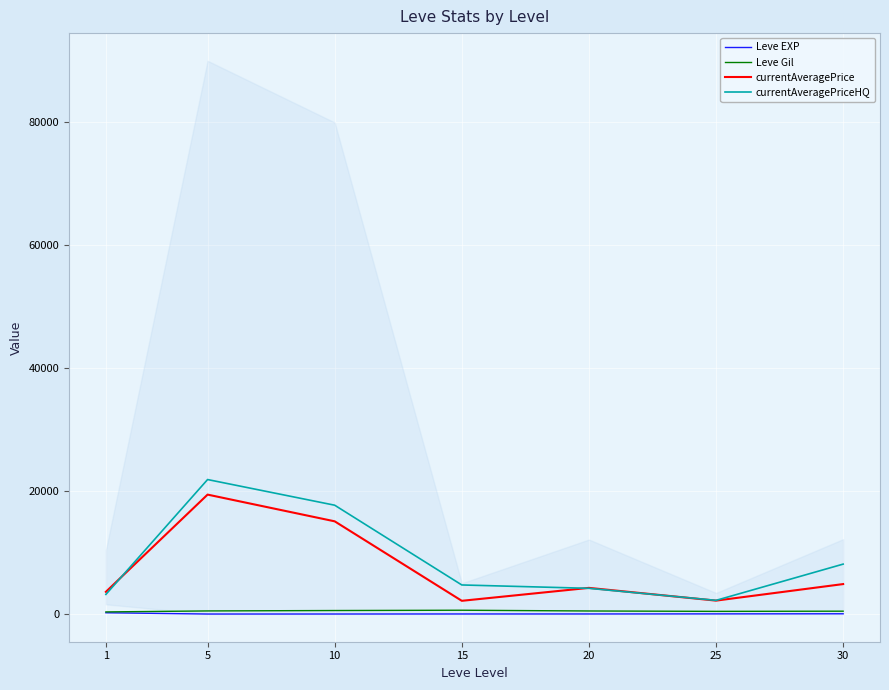

How many data points in Leve EXP are less than 15?

2